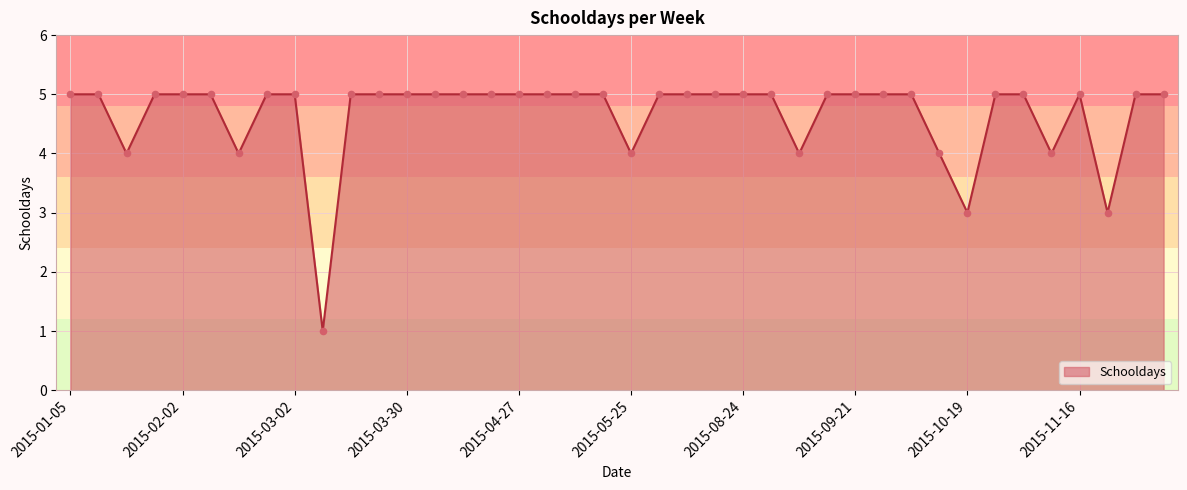

What is the difference between the maximum and minimum values?

4